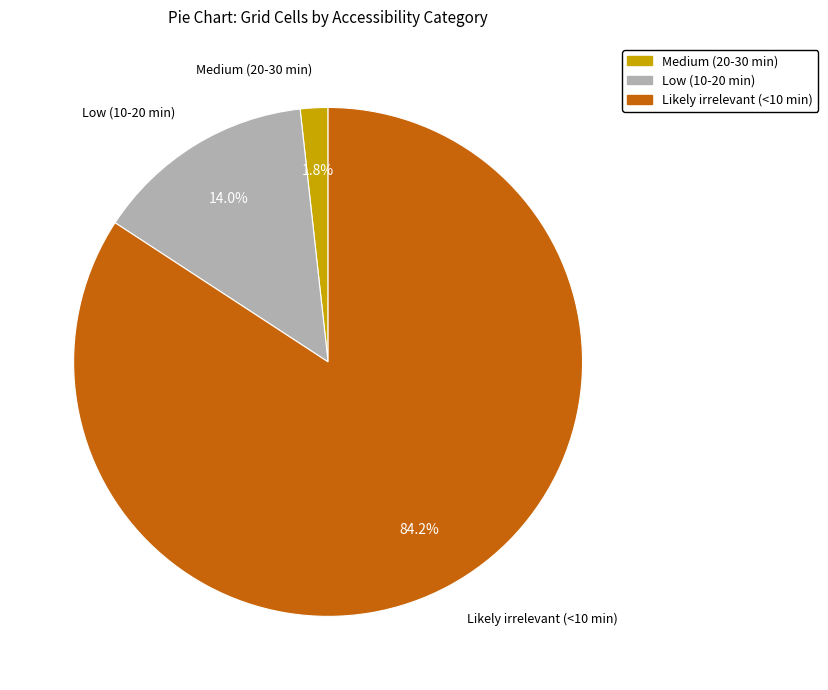

To the nearest percent, what percentage of the pie is Medium (20-30 min)?

2%